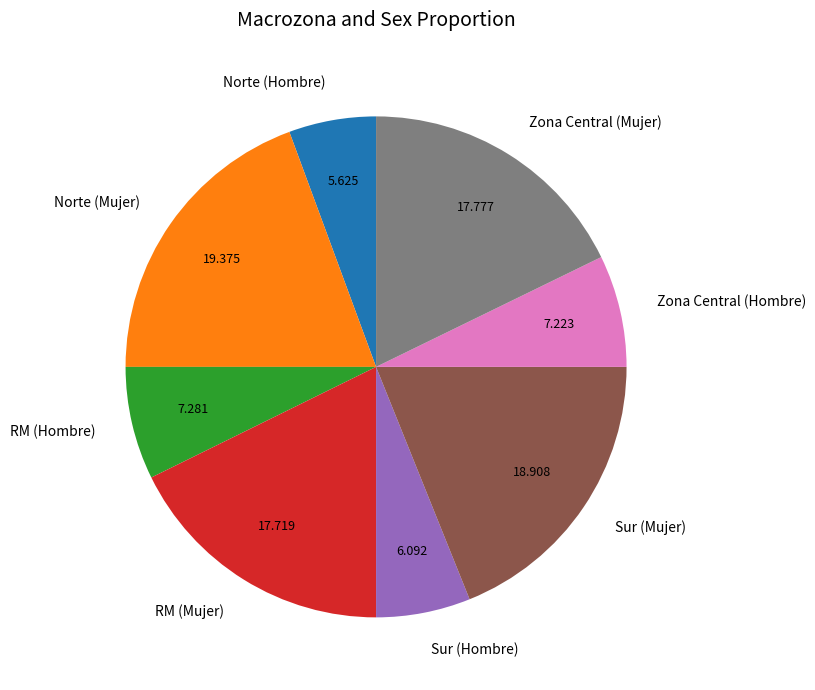

Do Norte (Mujer) and RM (Hombre) together represent more than half of the pie?

No